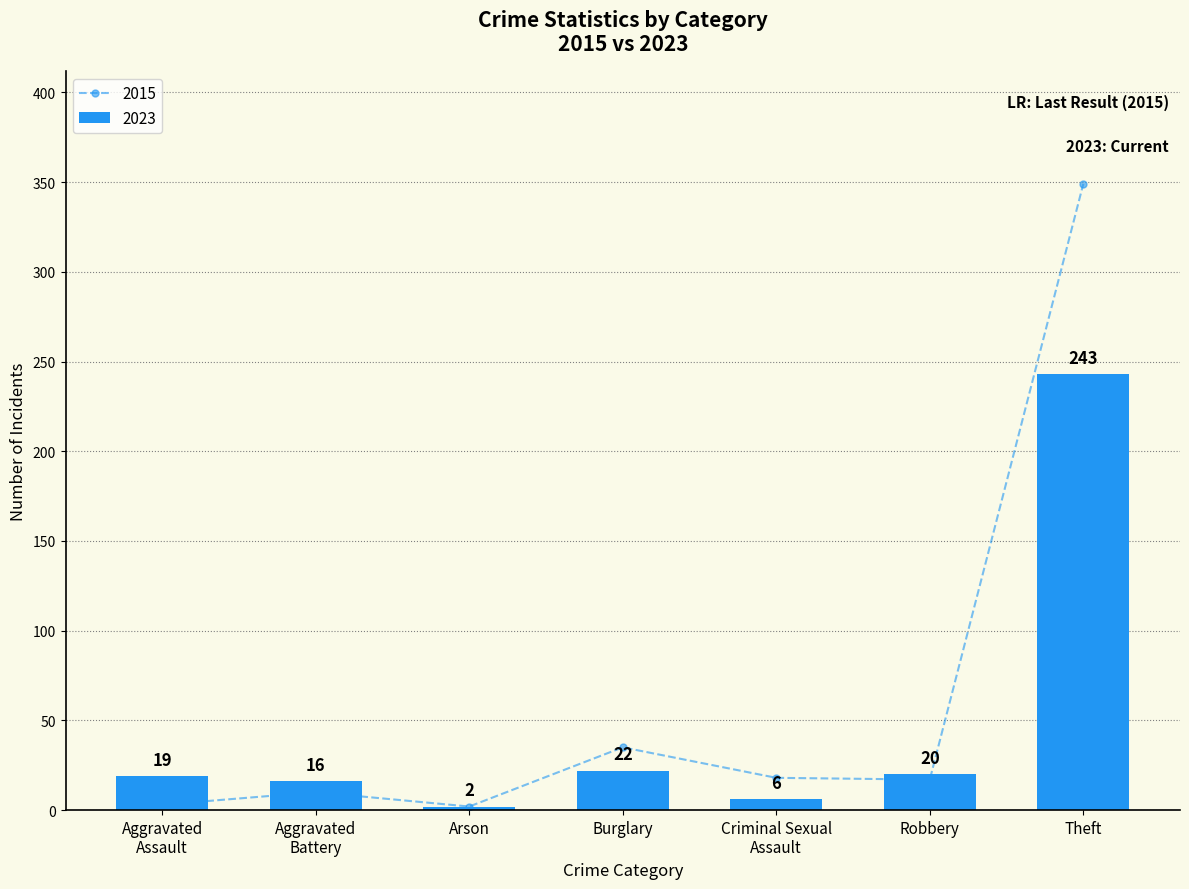

Read the 2015 value at Theft, to the nearest 50.

350